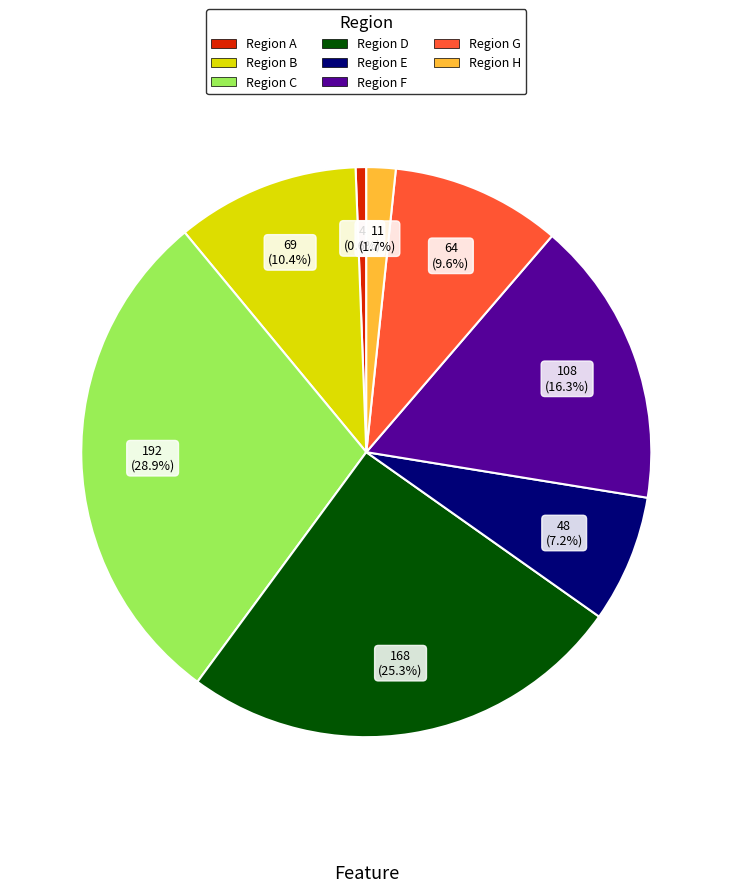

Is there any slice that represents more than half of the pie?

No